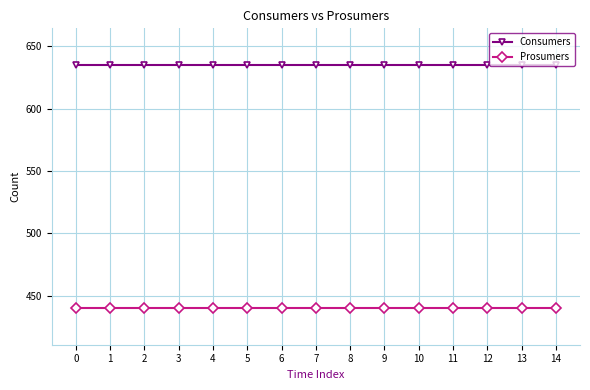

How many lines are shown in the chart?

2